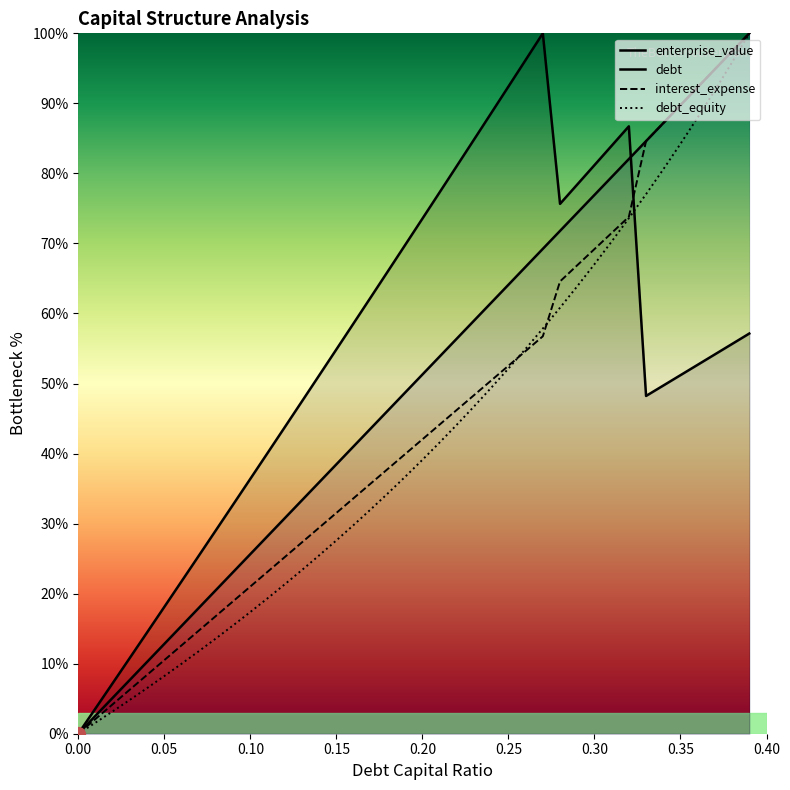

The value of debt at 0.39 is 161.1. True or false?

False